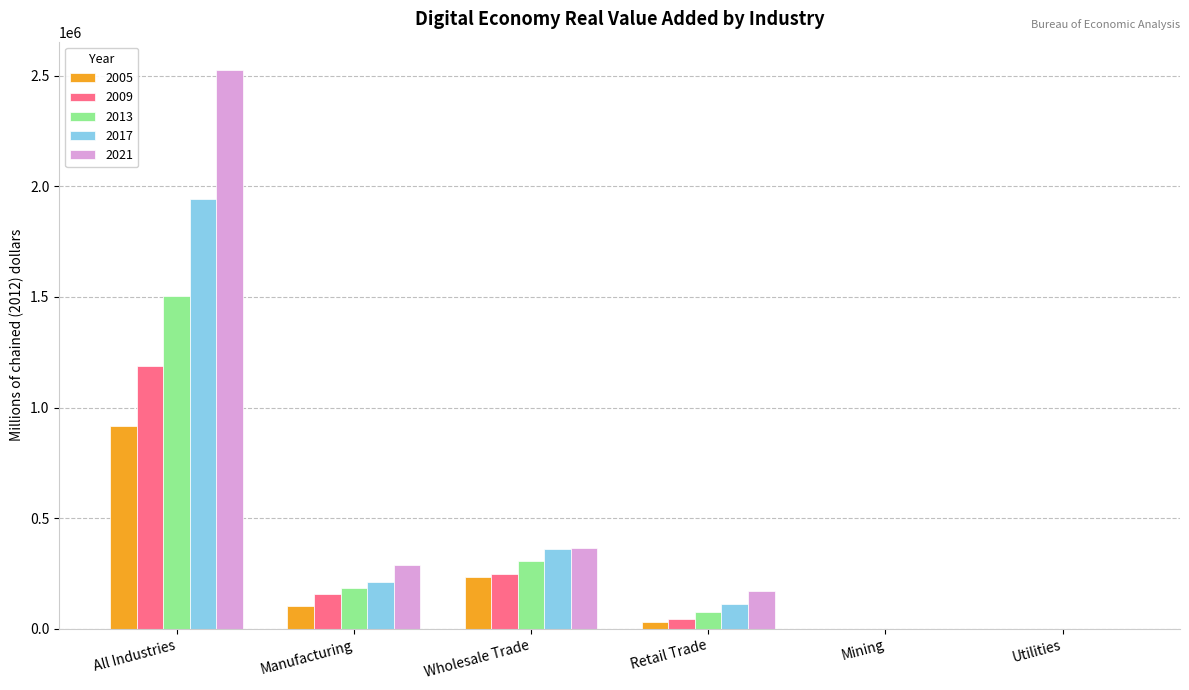

Which label corresponds to the largest value in the chart?

All Industries